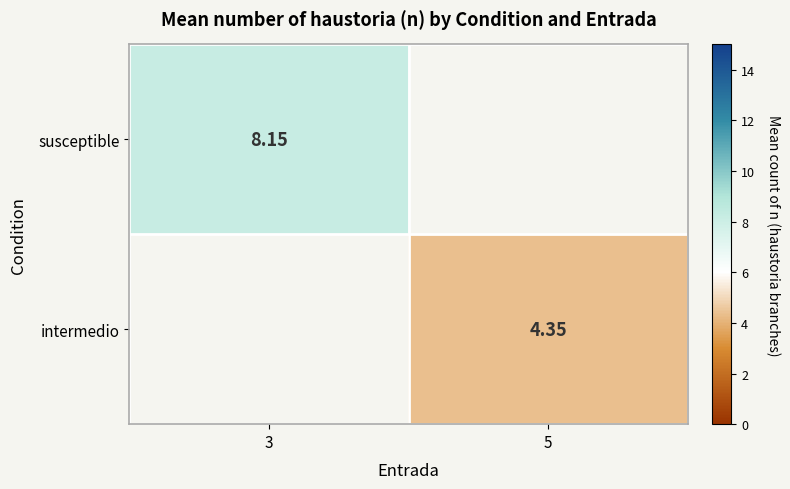

List the series in order of their overall mean, highest first.

susceptible, intermedio